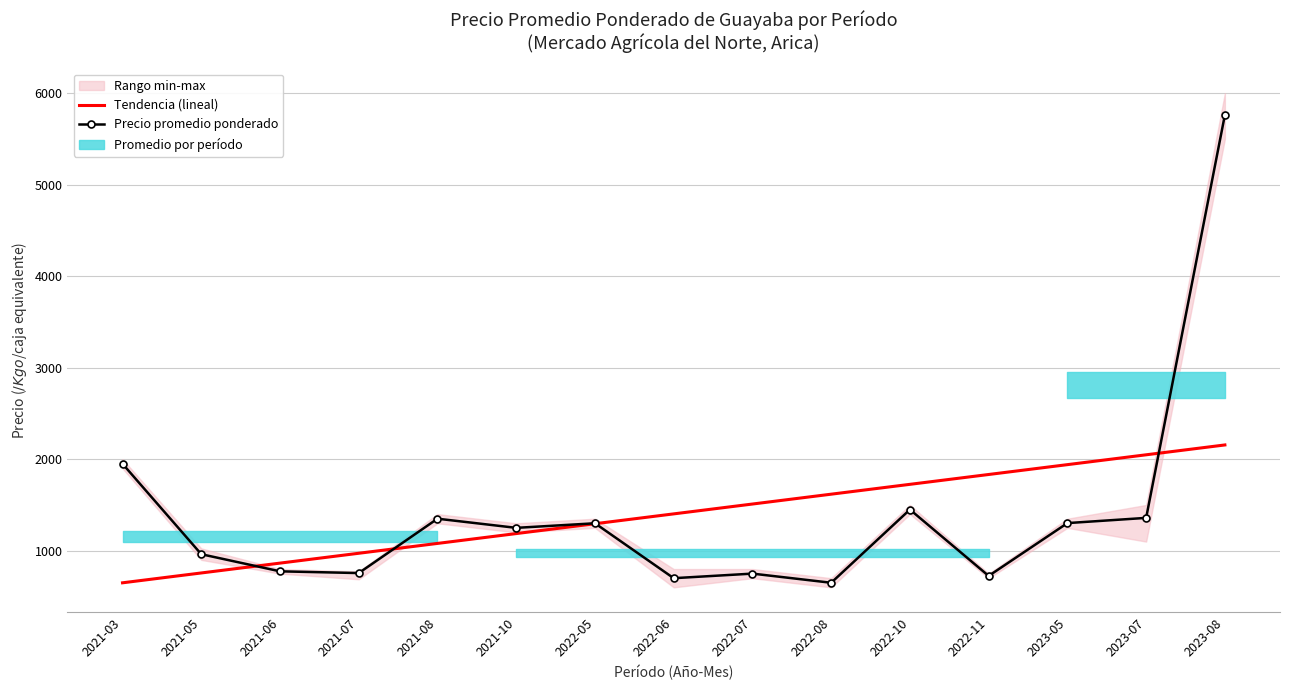

What position from the left is 2021-03?

1